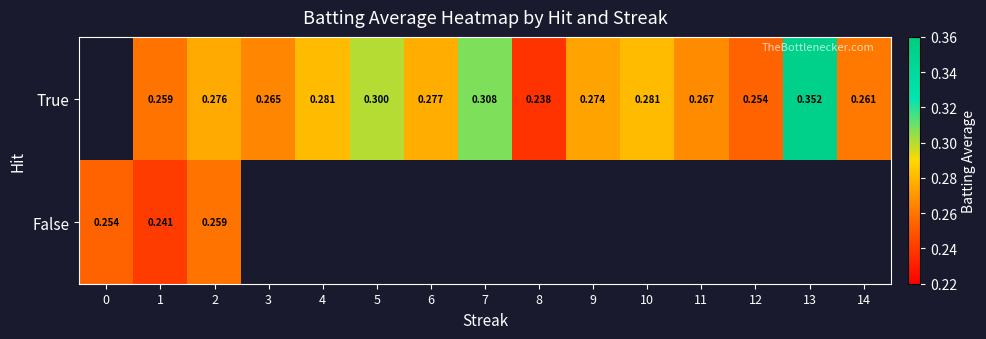

At which category is the sum across all series the highest?

2